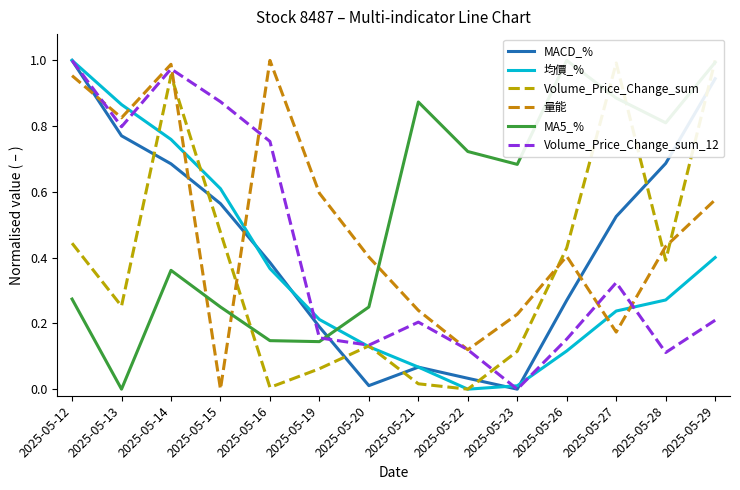

The value of 均價_% at 2025-05-29 is 0.4. True or false?

True